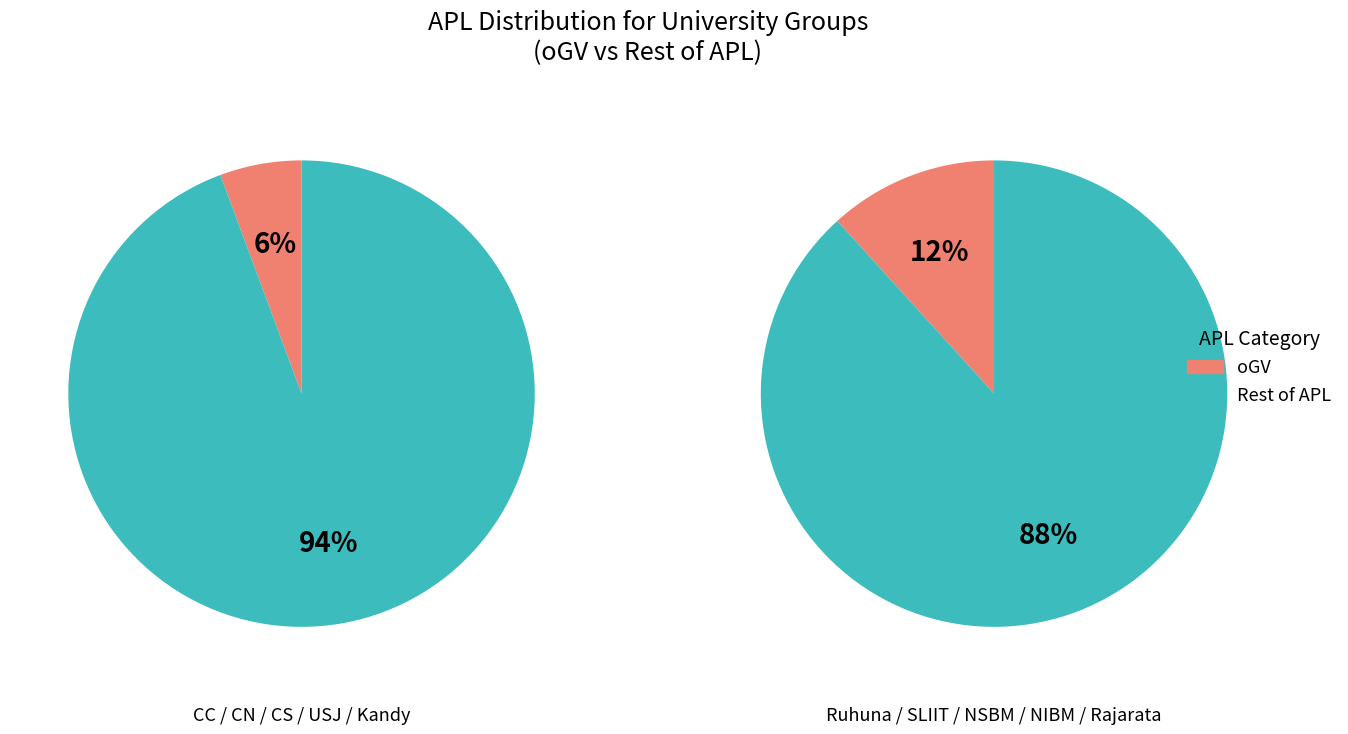

True or false: apl_ogv accounts for 1% of the total.

False